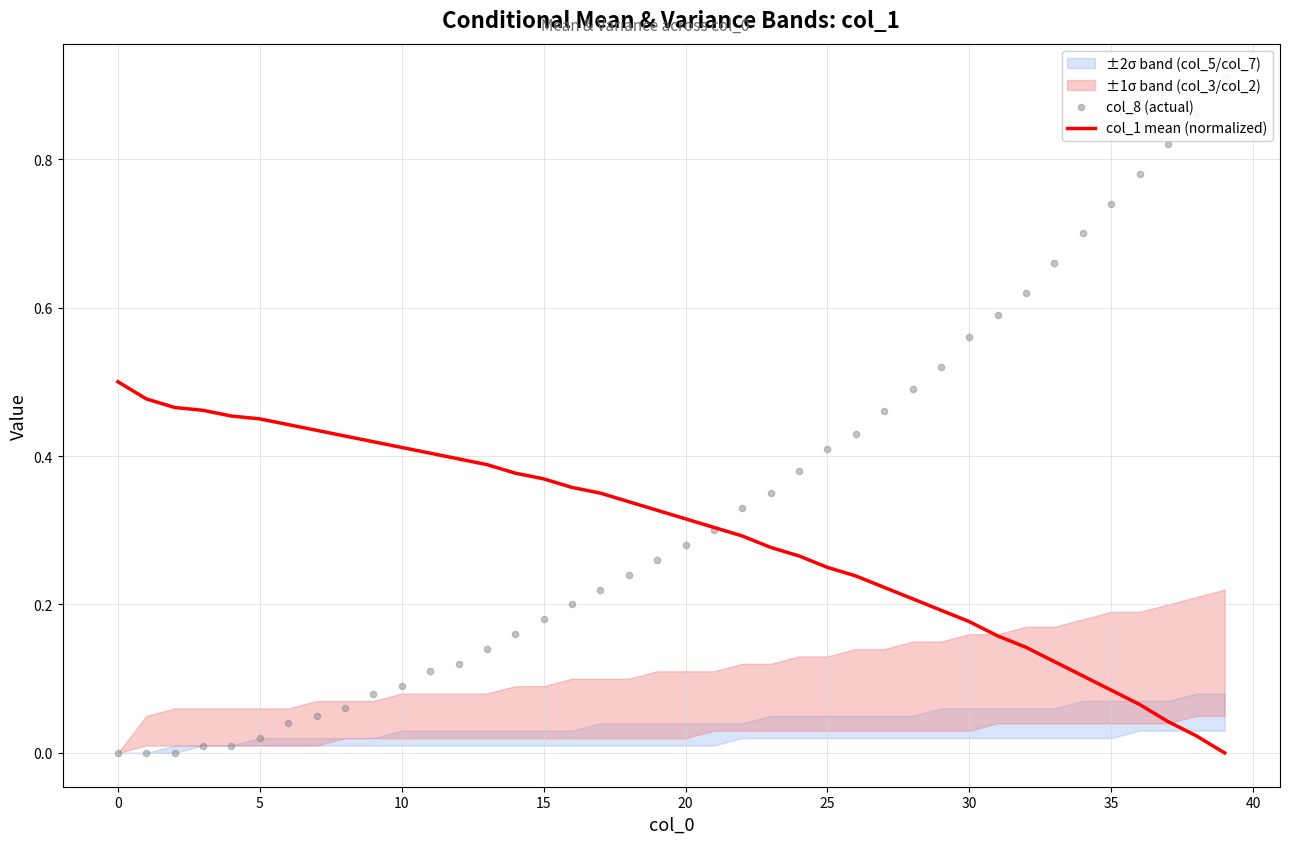

Is the value of col_8 (actual) at 33 greater than the value of col_1 mean (normalized) at 25?

Yes